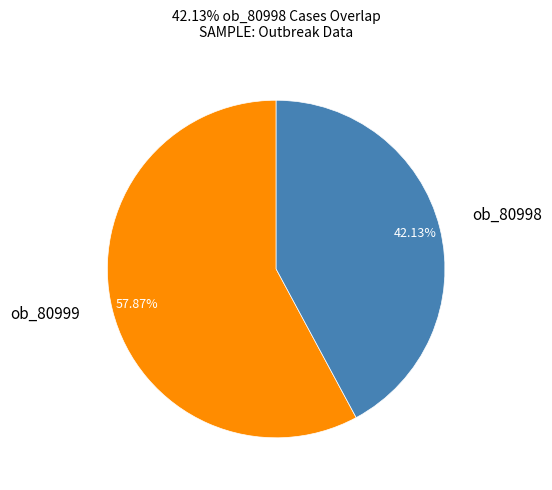

Does any single category account for the majority?

Yes